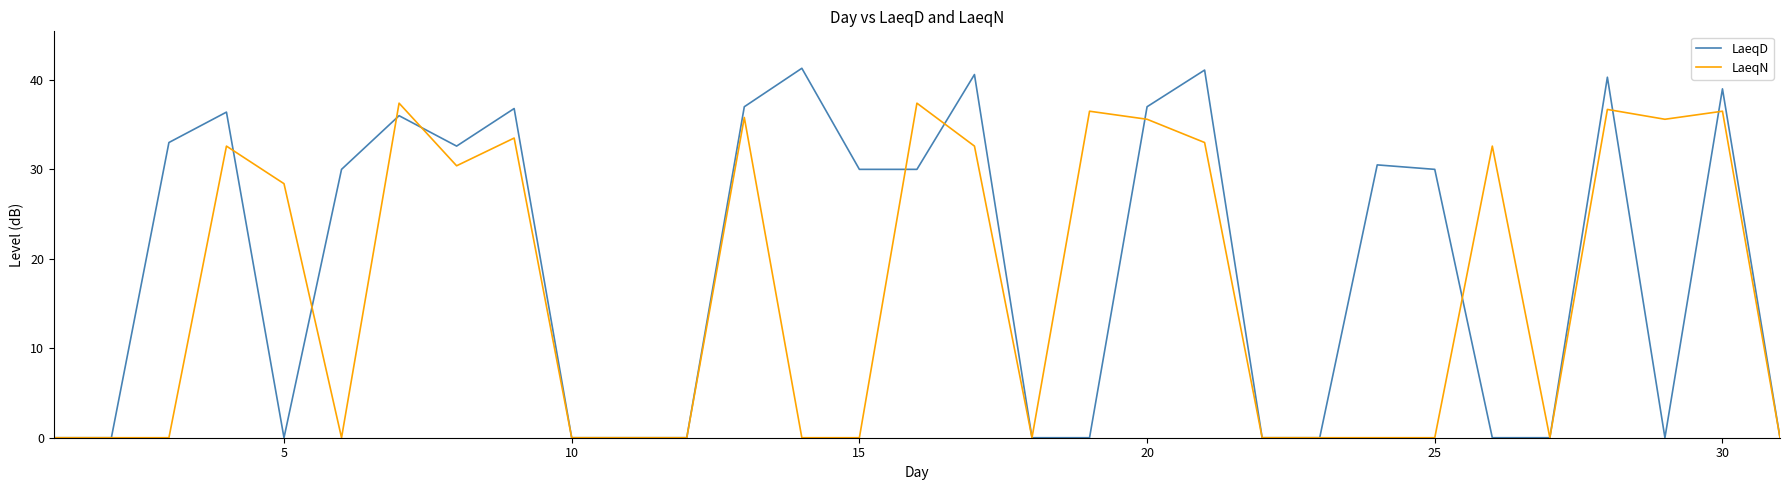

Does the chart have visible grid lines?

No